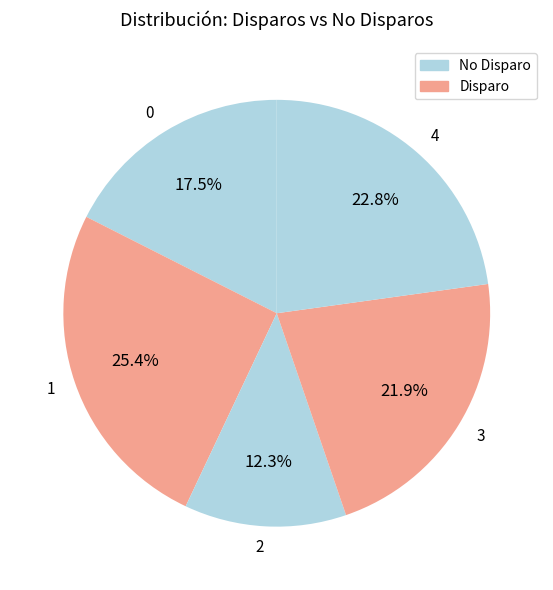

Between 0 and 4, which is larger?

4